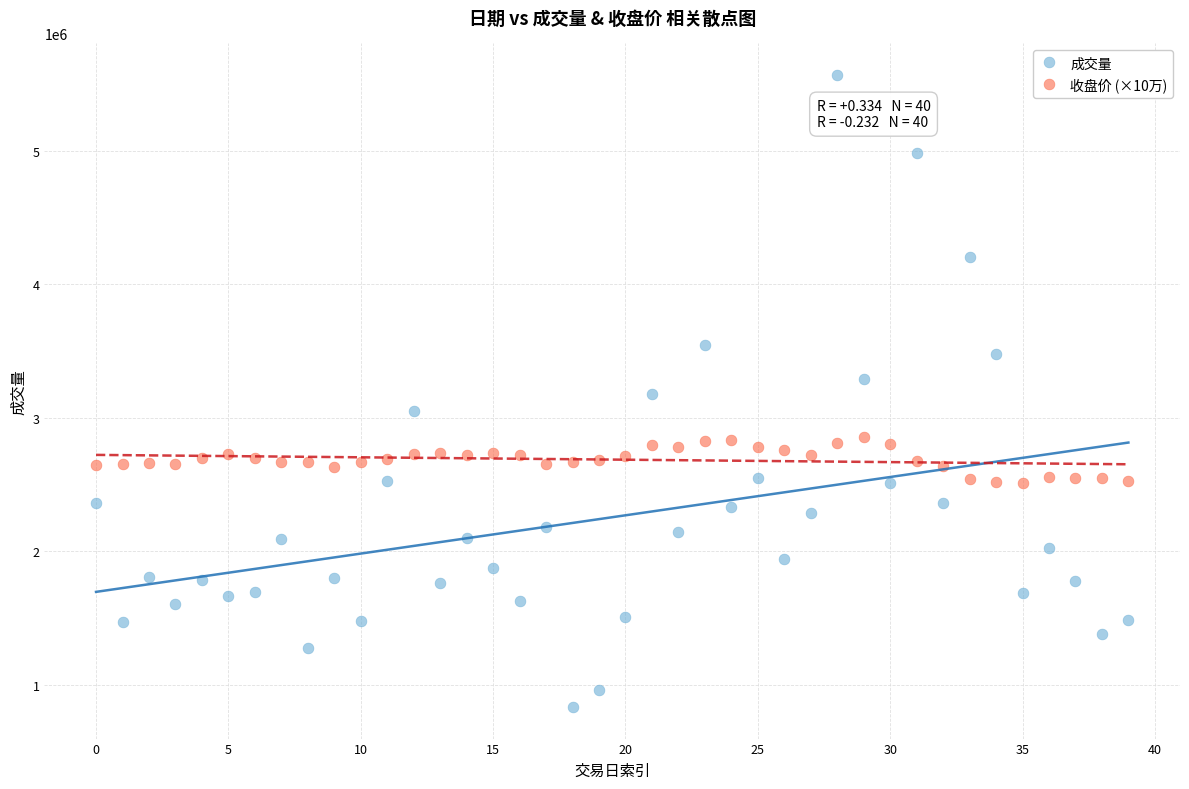

Which series has the widest spread of Y values?

成交量